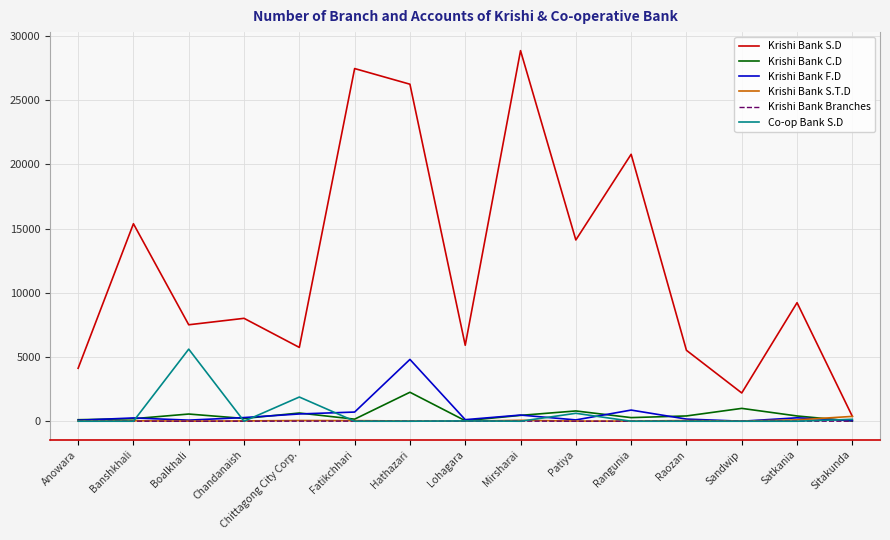

The Krishi Bank S.D series shows 1965 at Chittagong City Corp.. True or false?

False